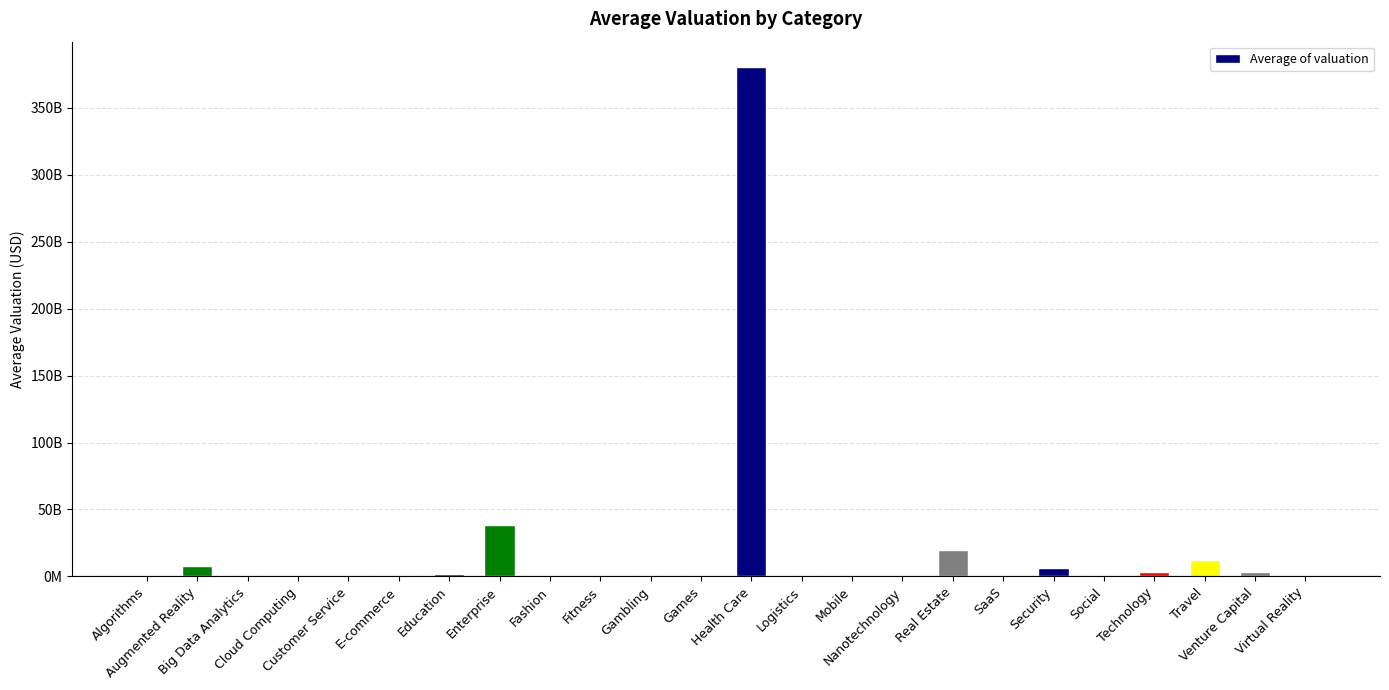

Rank the categories by value from highest to lowest.

Health Care, Enterprise, Real Estate, Travel, Augmented Reality, Security, Technology, Venture Capital, Education, Customer Service, SaaS, Gambling, Nanotechnology, Cloud Computing, Social, Logistics, Fitness, E-commerce, Big Data Analytics, Mobile, Algorithms, Fashion, Virtual Reality, Games